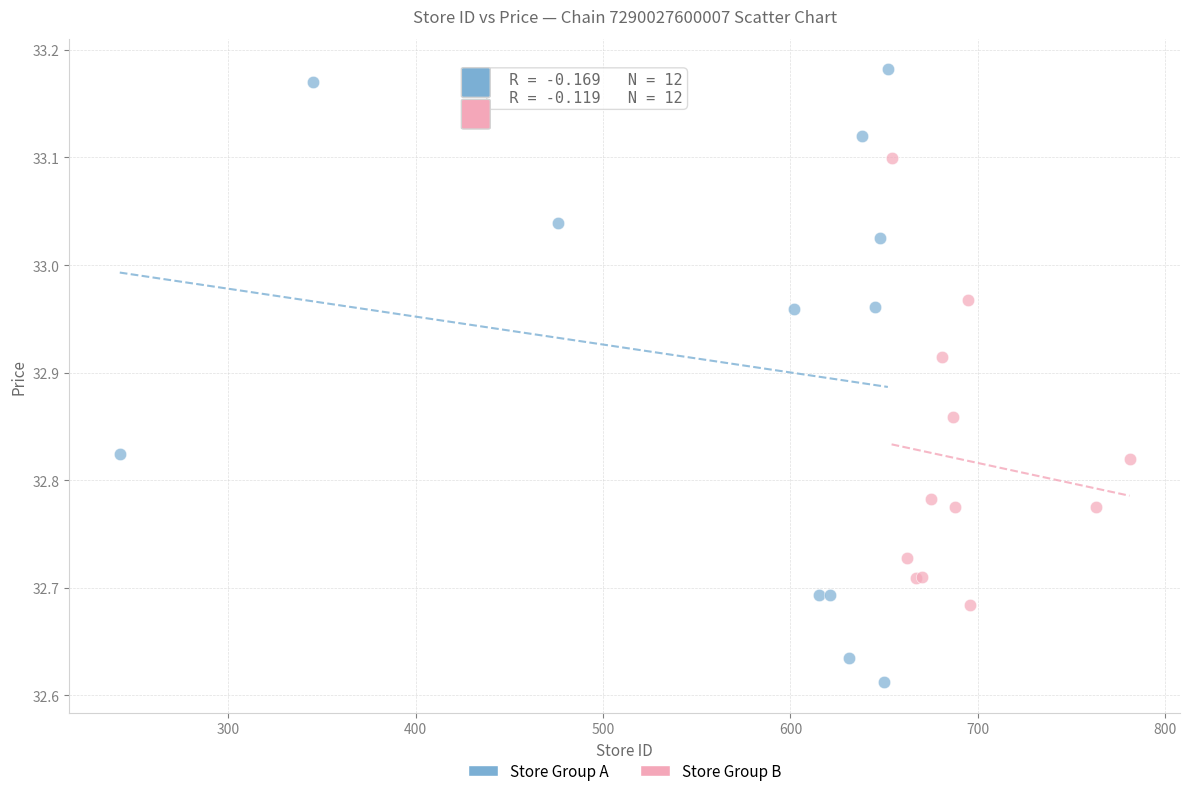

Which series has the largest Y range (max minus min)?

Store Group A